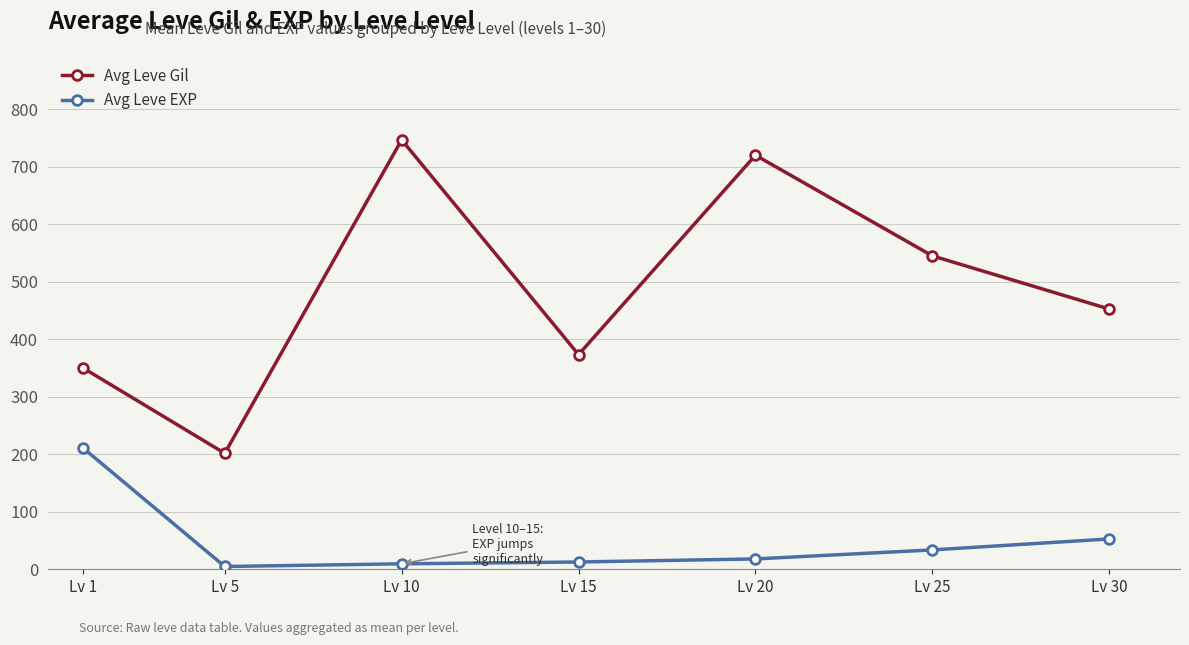

True or false: Avg Leve EXP and Avg Leve Gil cross at least once.

False